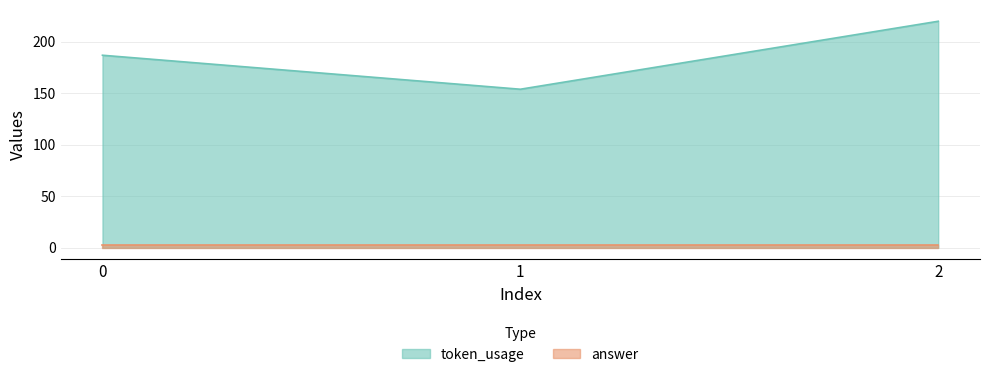

What is the minimum value shown in the chart?

3